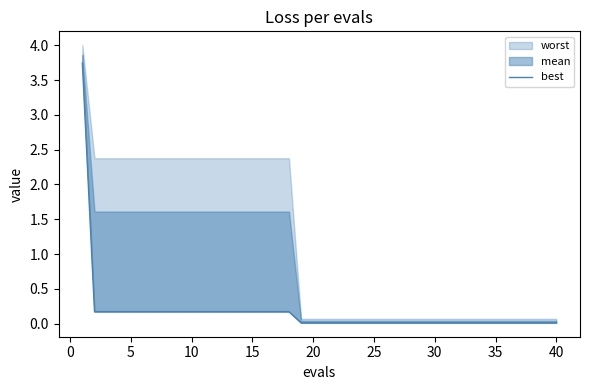

How many lines are shown in the chart?

1